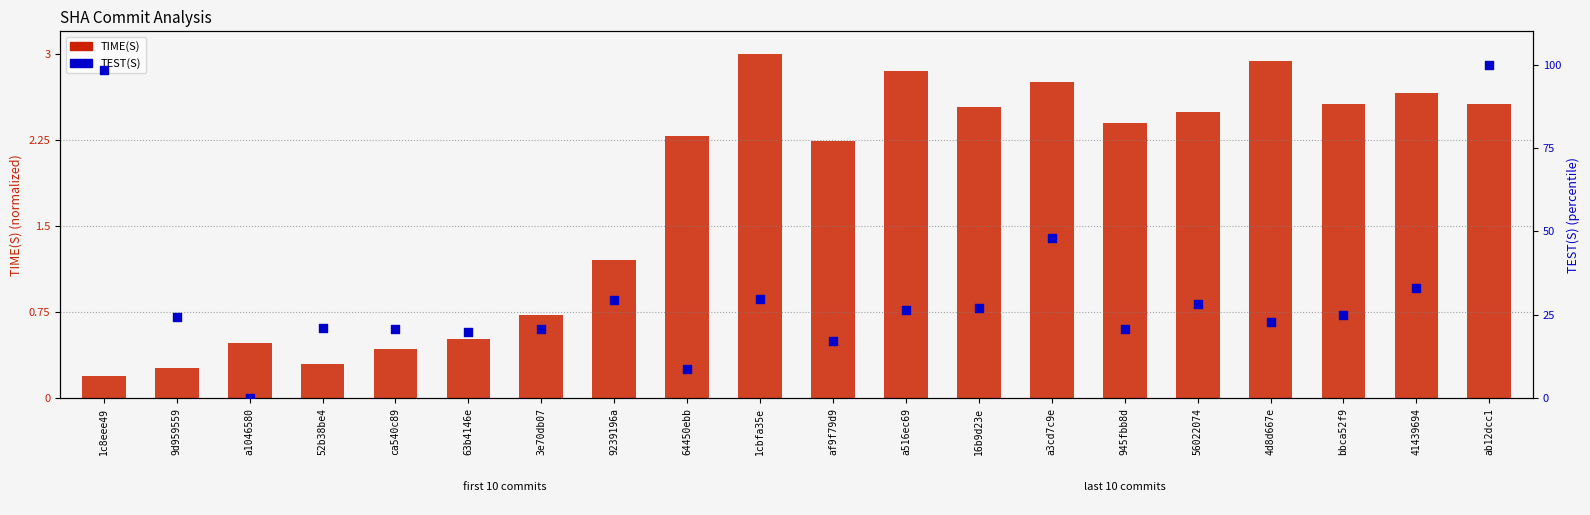

What are all the series names shown in the legend?

TIME(S), TEST(S)